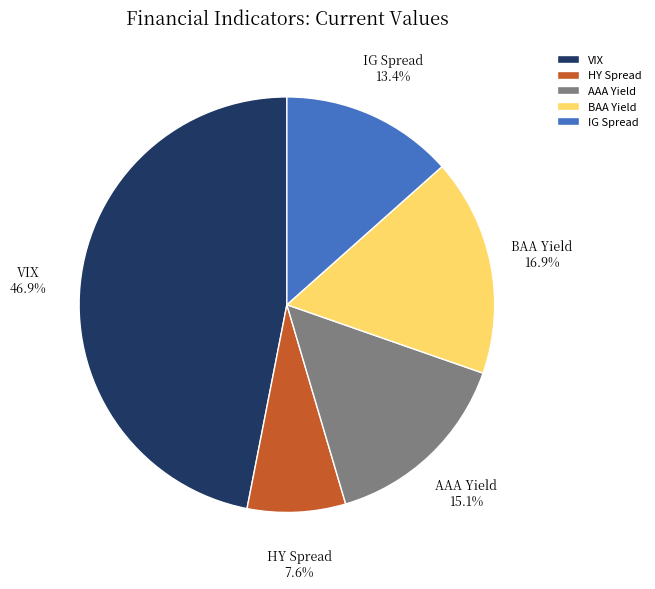

What is the total percentage of AAA Yield and IG Spread?

28.5%